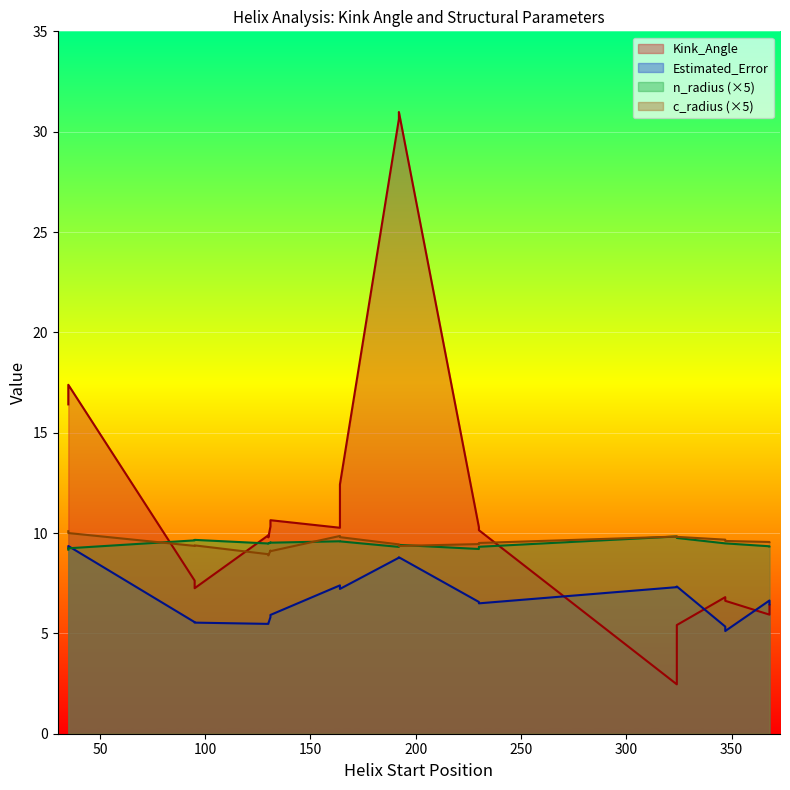

Rank the series by their maximum value, from lowest to highest.

n_radius, c_radius, Estimated_Error, Kink_Angle